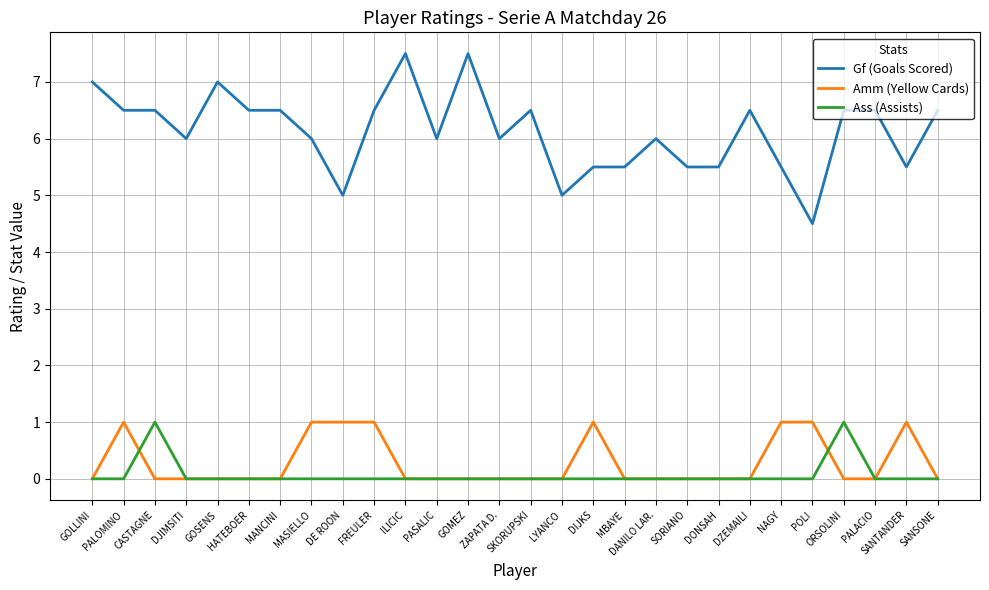

What is the greatest value displayed?

7.5